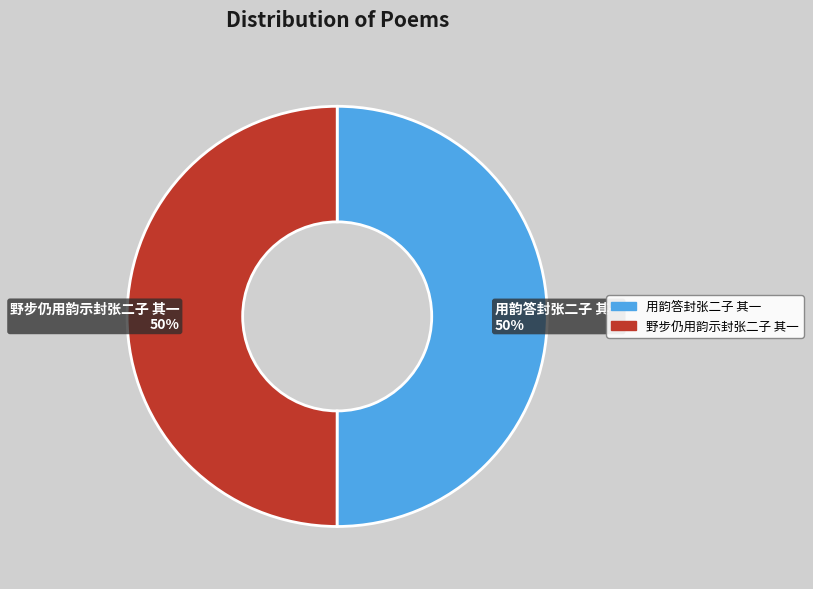

How many slices are in this pie chart?

2